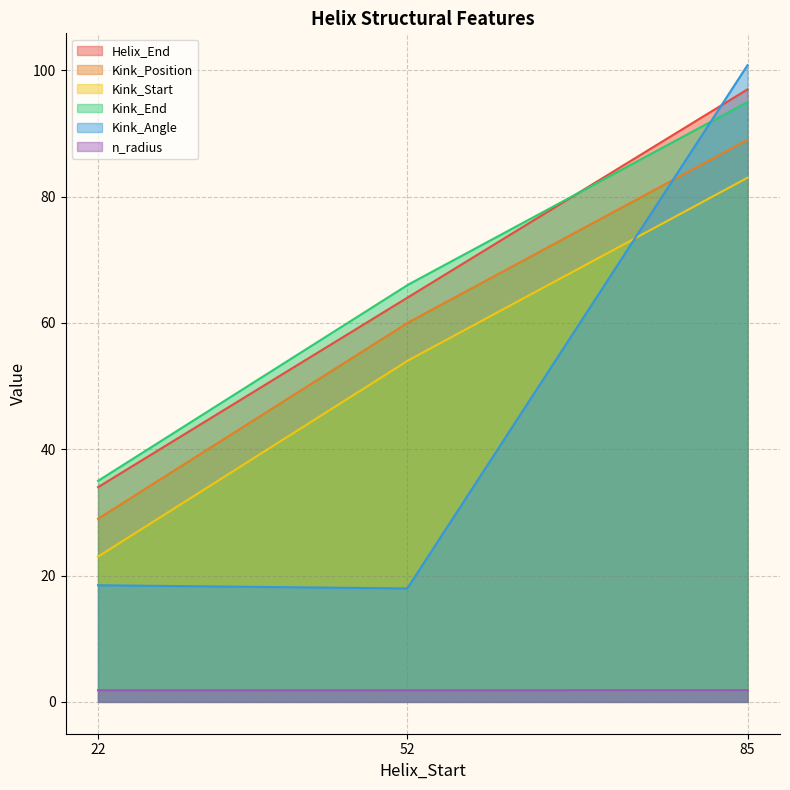

What are all the series names shown in the legend?

Helix_End, Kink_Position, Kink_Start, Kink_End, Kink_Angle, n_radius